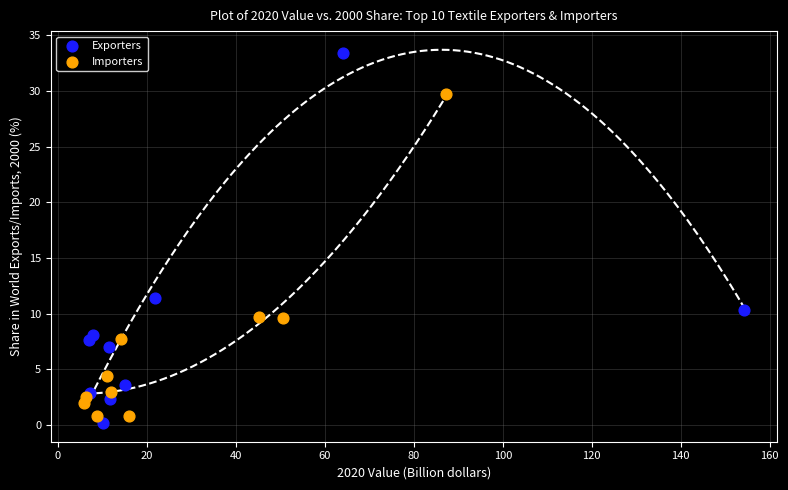

Which series contains the highest Y value?

Exporters